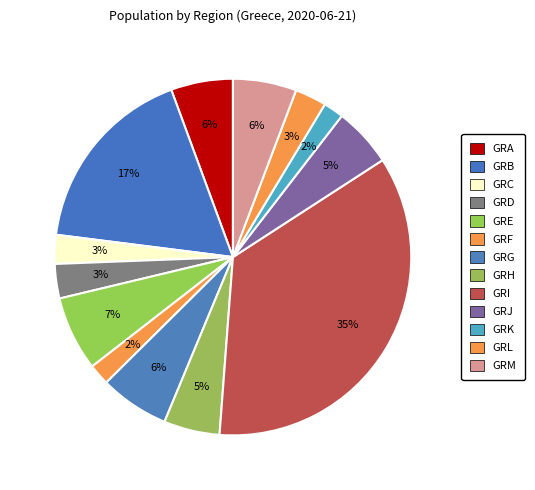

How many segments does this pie chart have?

13